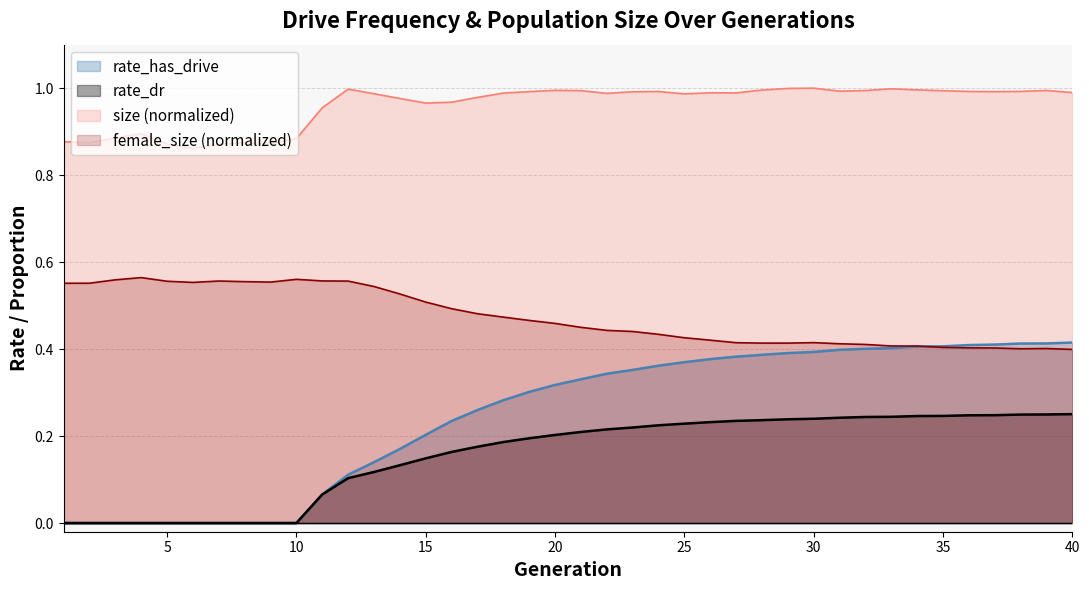

At how many categories does at least one series exceed 0?

40